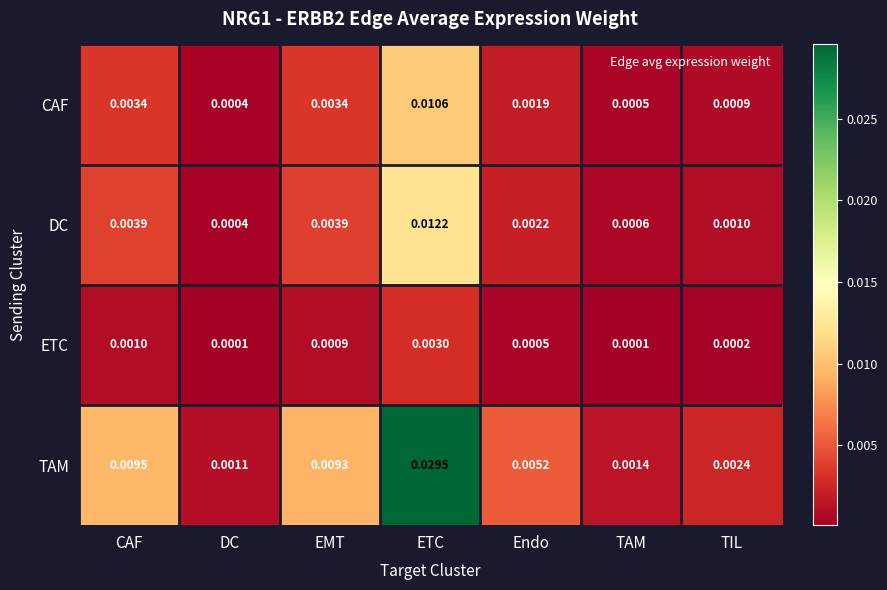

Which series changed the most between CAF and TIL?

TAM